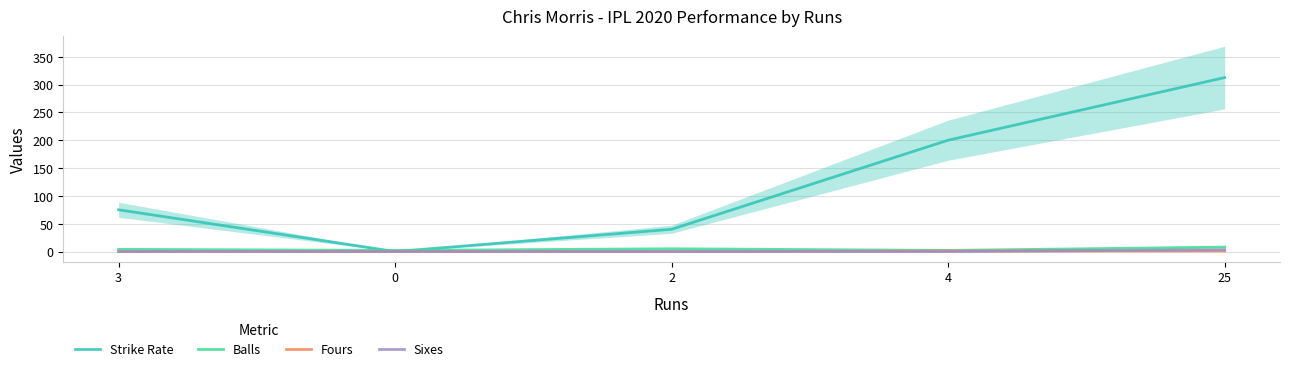

At which label does Strike Rate reach its peak?

25